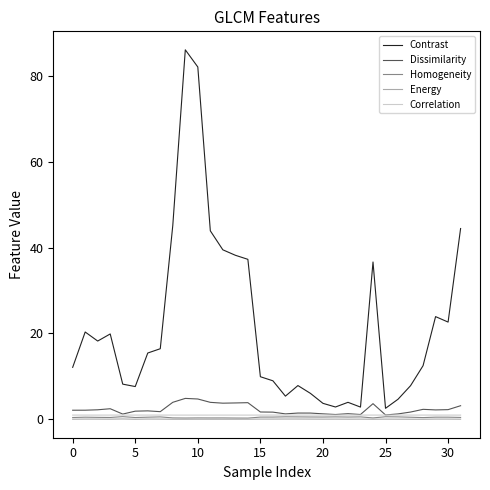

Which series has the largest range (max minus min)?

Contrast